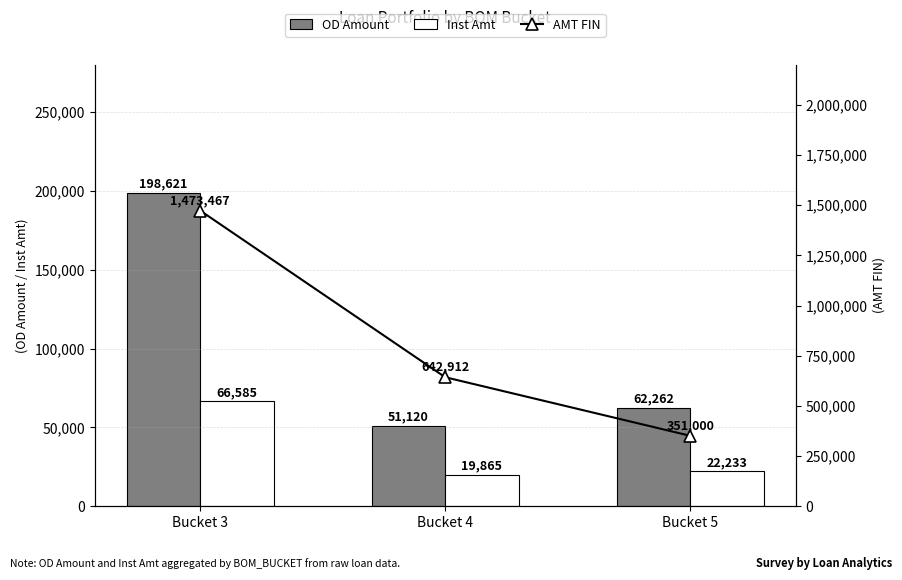

List the series in order of their peak value, highest first.

AMT FIN, OD Amount, Inst Amt